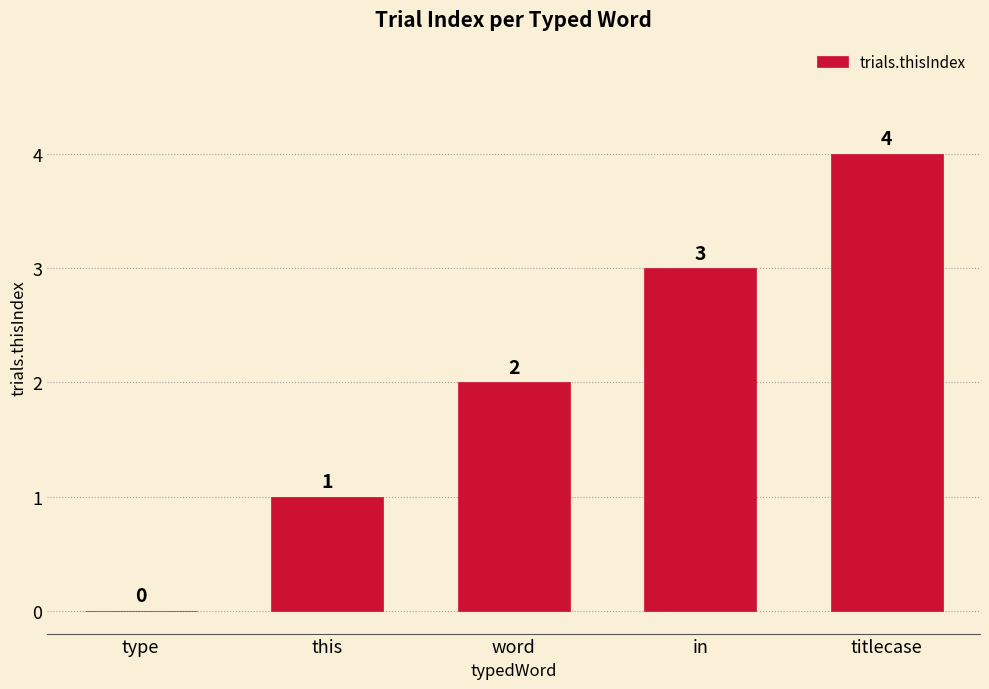

Is it true that the value at word is 1?

False